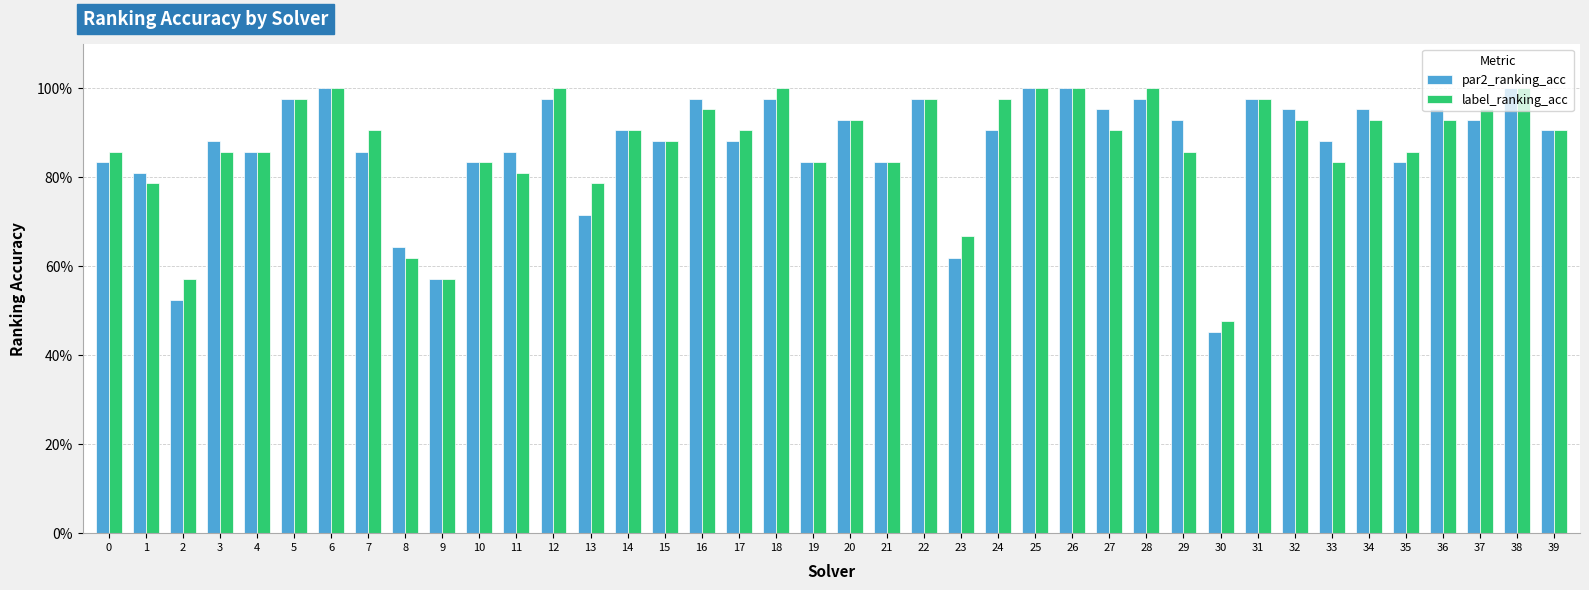

The value of label_ranking_acc at 29 is 1.2. True or false?

False